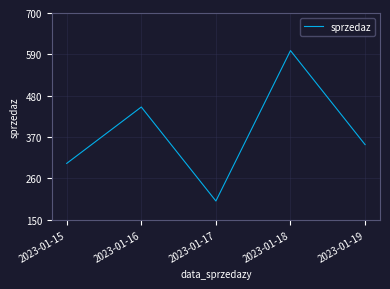

What is the smallest value displayed?

200